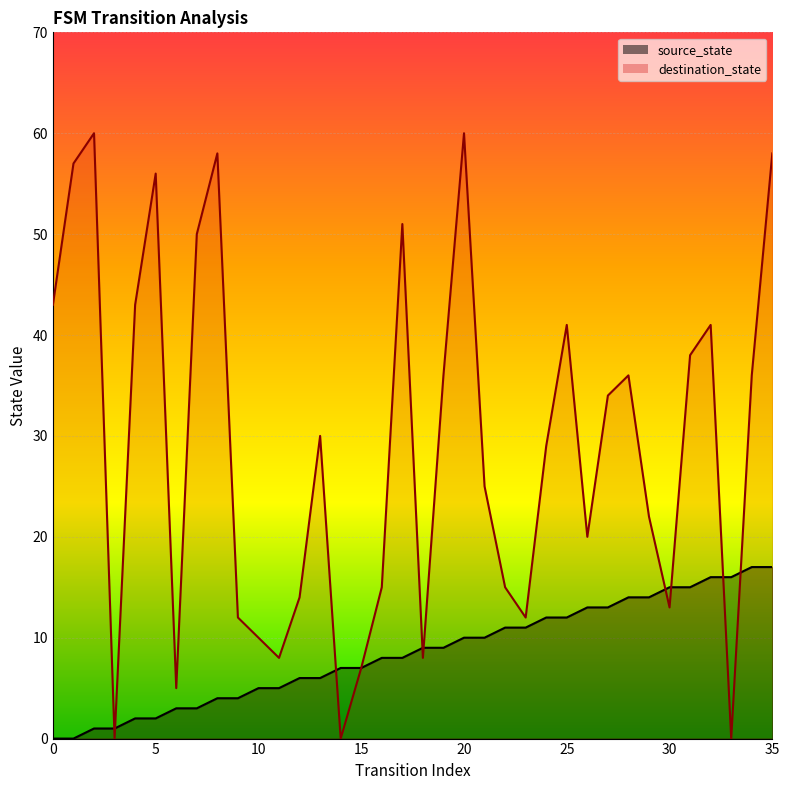

Read the destination_state value at 6.

5